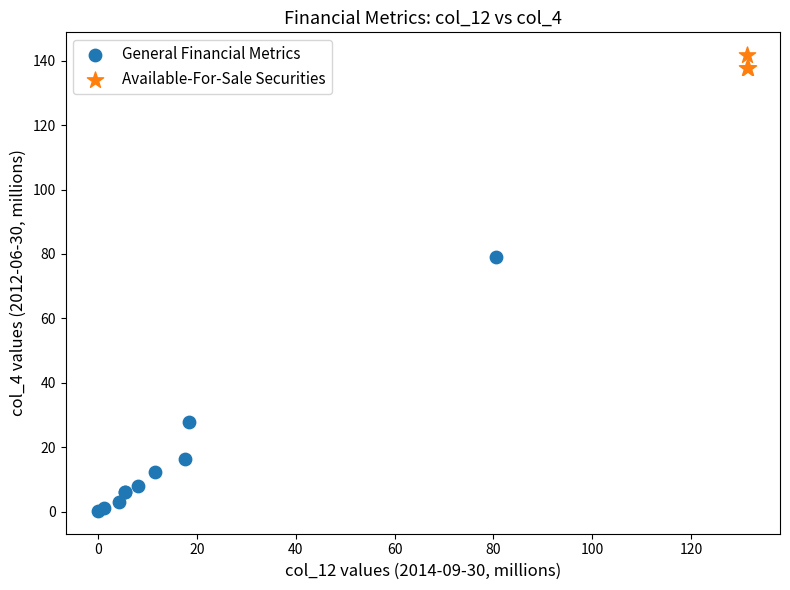

Which series has the widest spread of Y values?

General Financial Metrics